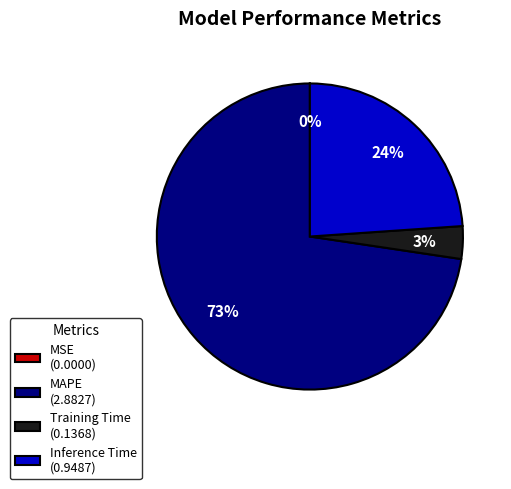

To the nearest percent, what is the difference between the largest and smallest slice percentages?

73%